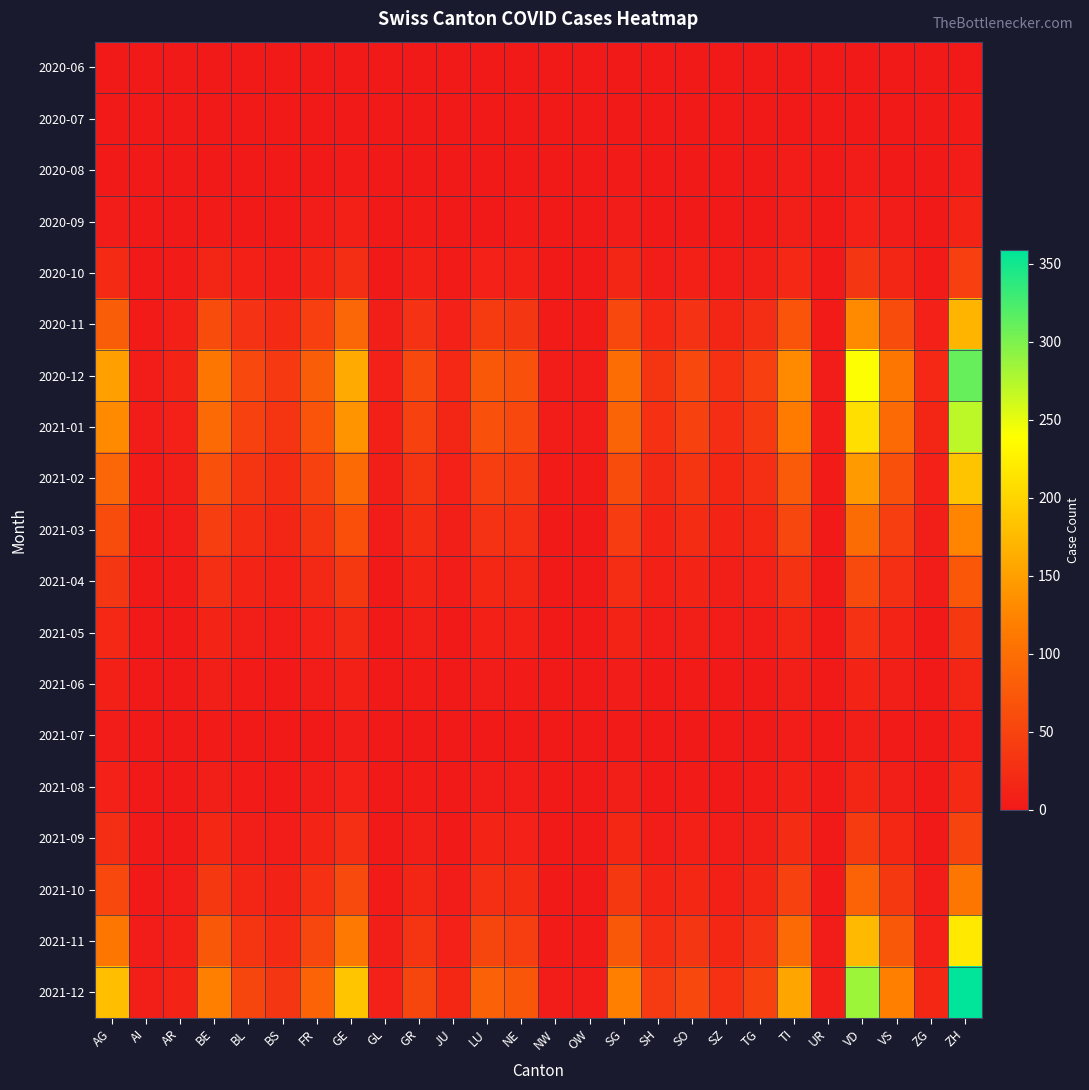

What is the spread (max minus min) of values at BE?

121